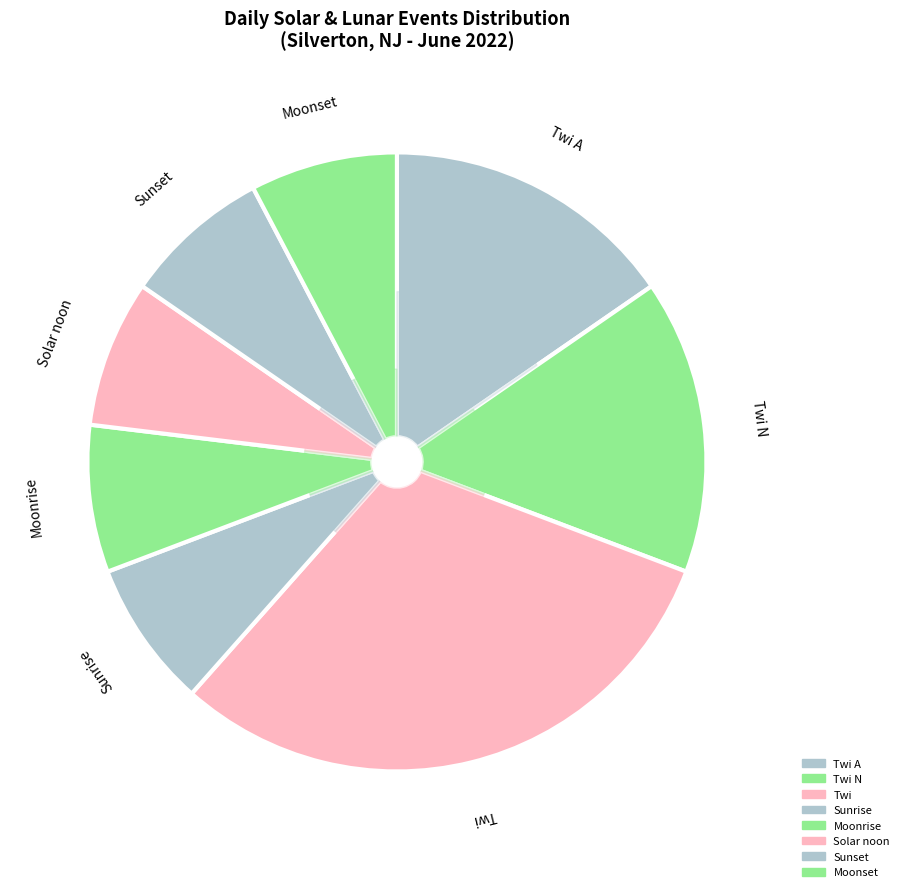

What percentage is the Sunset slice, to the nearest percent?

8%